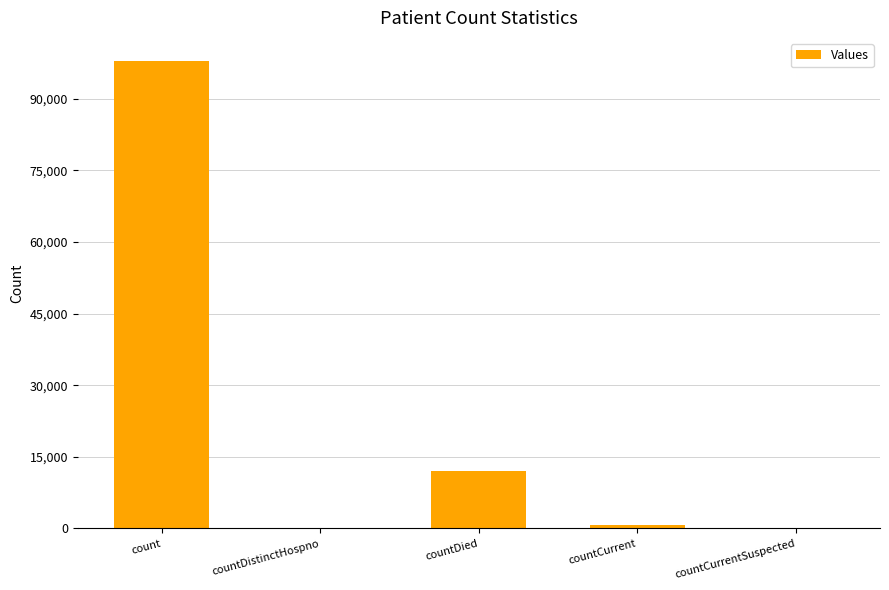

Are the bars horizontal?

No